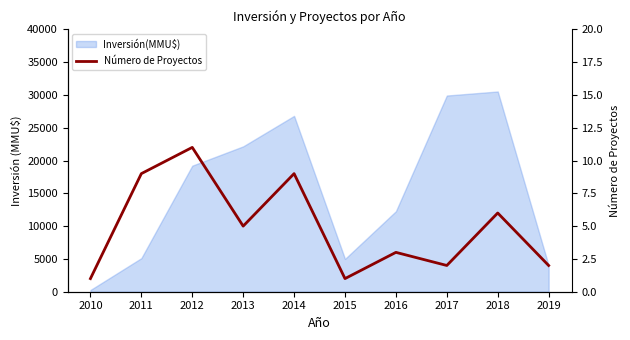

How many lines are shown in the chart?

1